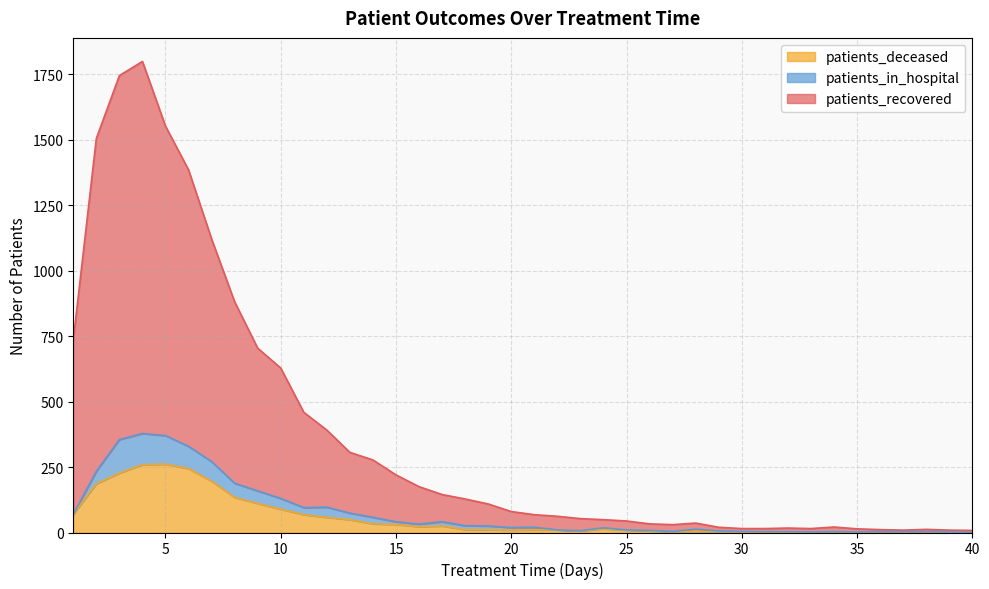

At how many categories does at least one series exceed 1583?

2